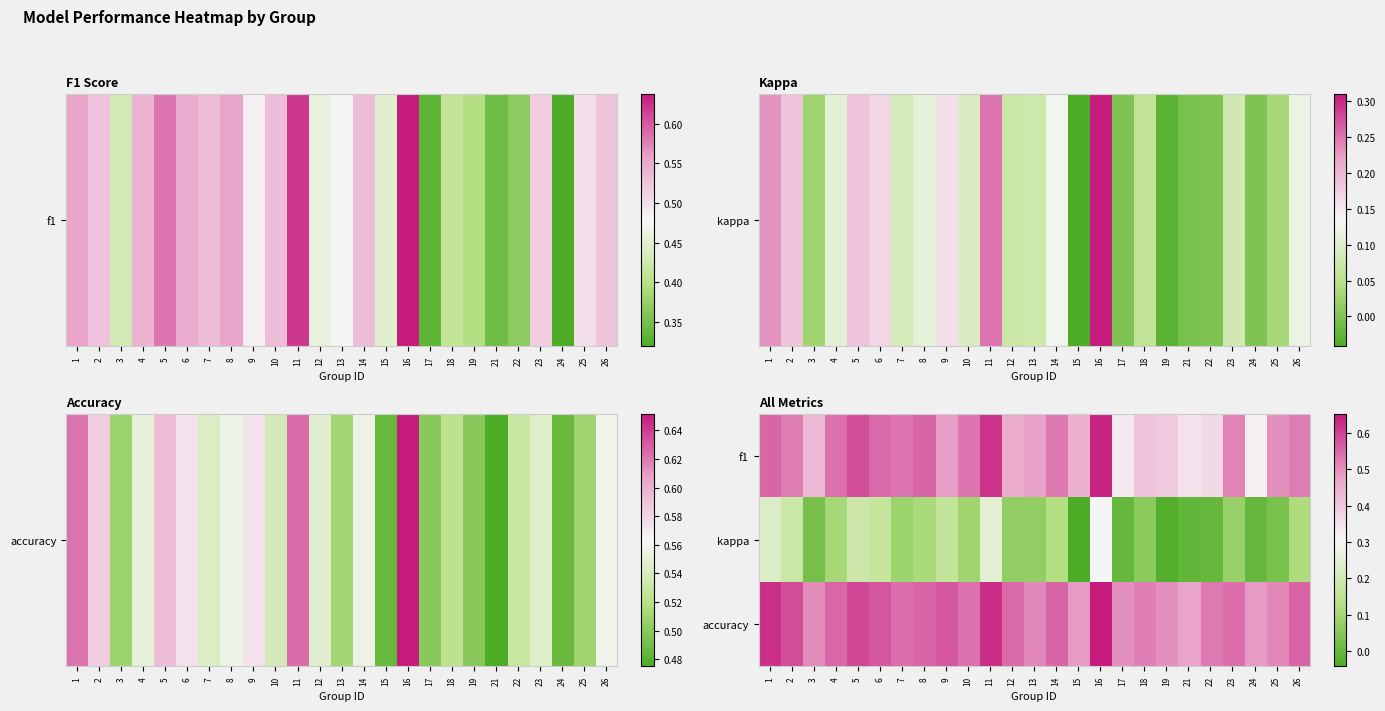

Rank the series by their maximum value, from lowest to highest.

kappa, f1, accuracy